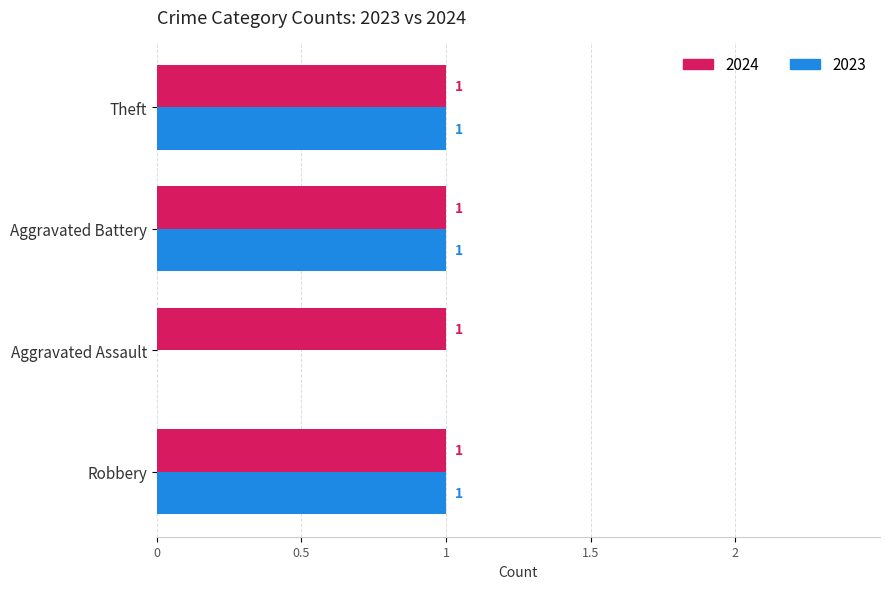

Where is 2023 nearest to the value 0?

Aggravated Assault